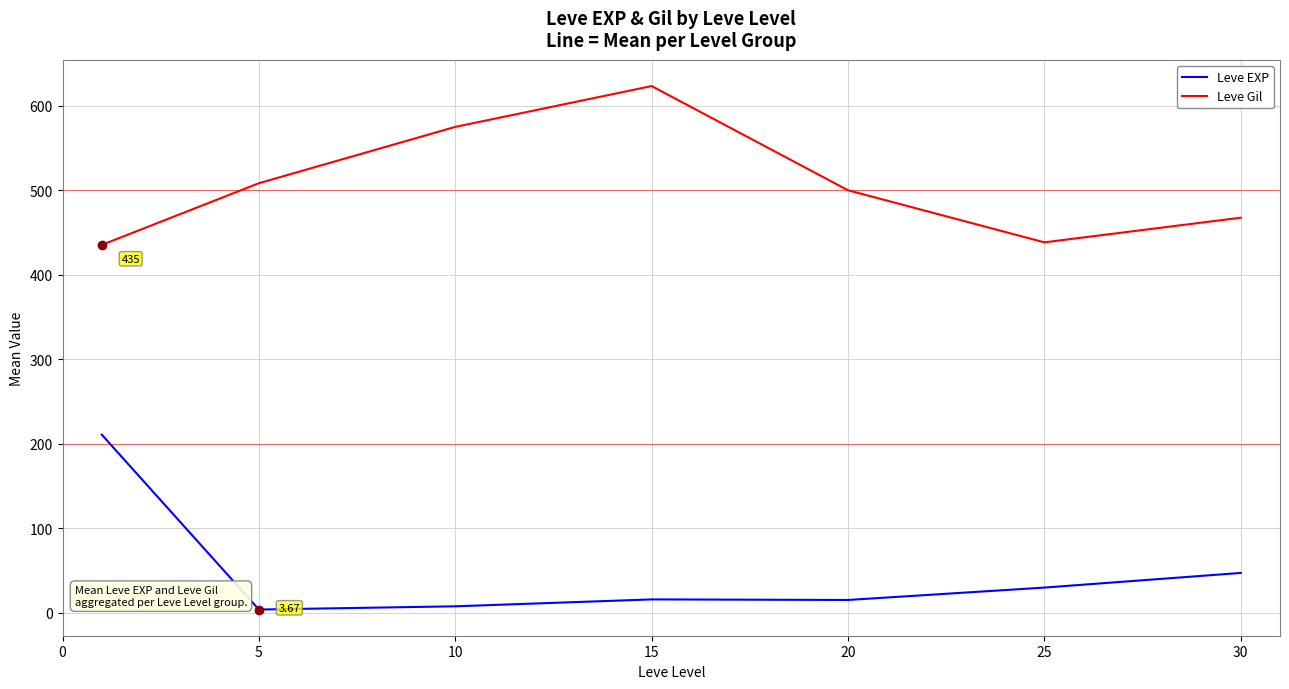

True or false: Leve Gil and Leve EXP cross at least once.

False